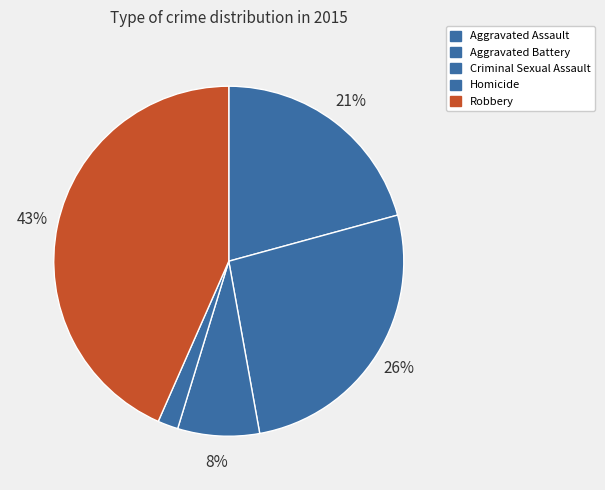

What is the change in value from Criminal Sexual Assault to Robbery?

+19